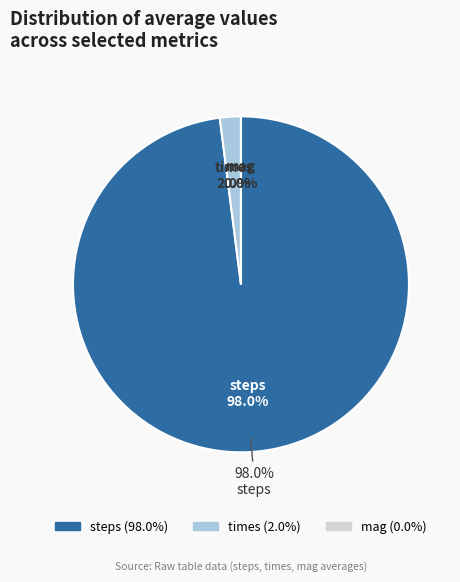

What is the largest slice in the pie chart?

steps